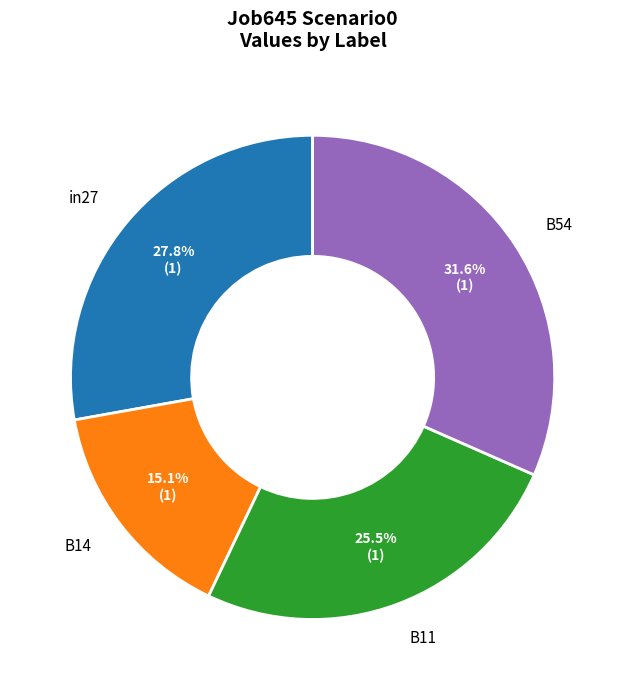

Is the sum of B14 and in27 greater than half?

No